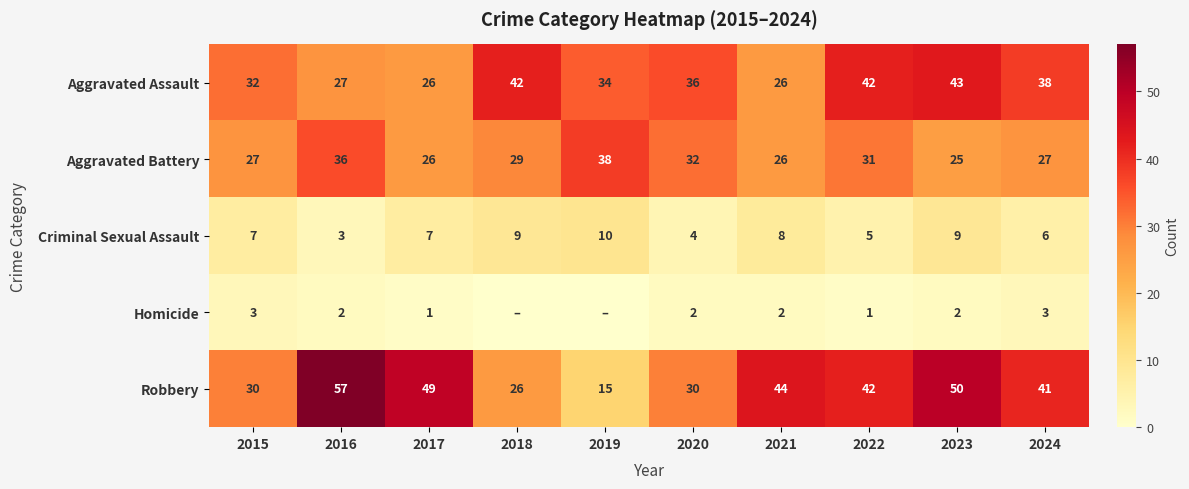

Rank the series at 2017 from lowest to highest value.

Homicide, Criminal Sexual Assault, Aggravated Assault, Aggravated Battery, Robbery